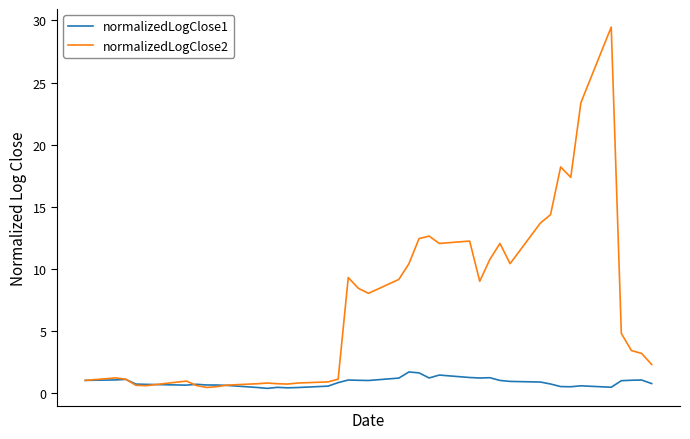

What is the difference between the maximum and minimum values in the normalizedLogClose2 series?

29.0